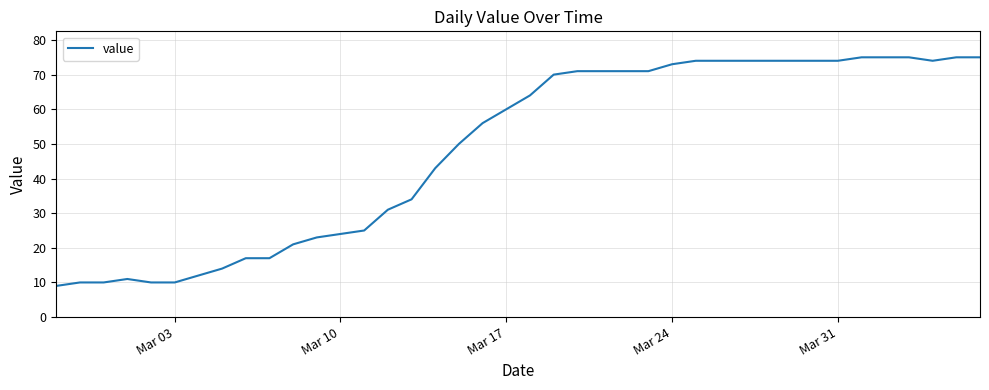

What is the smallest value displayed?

9